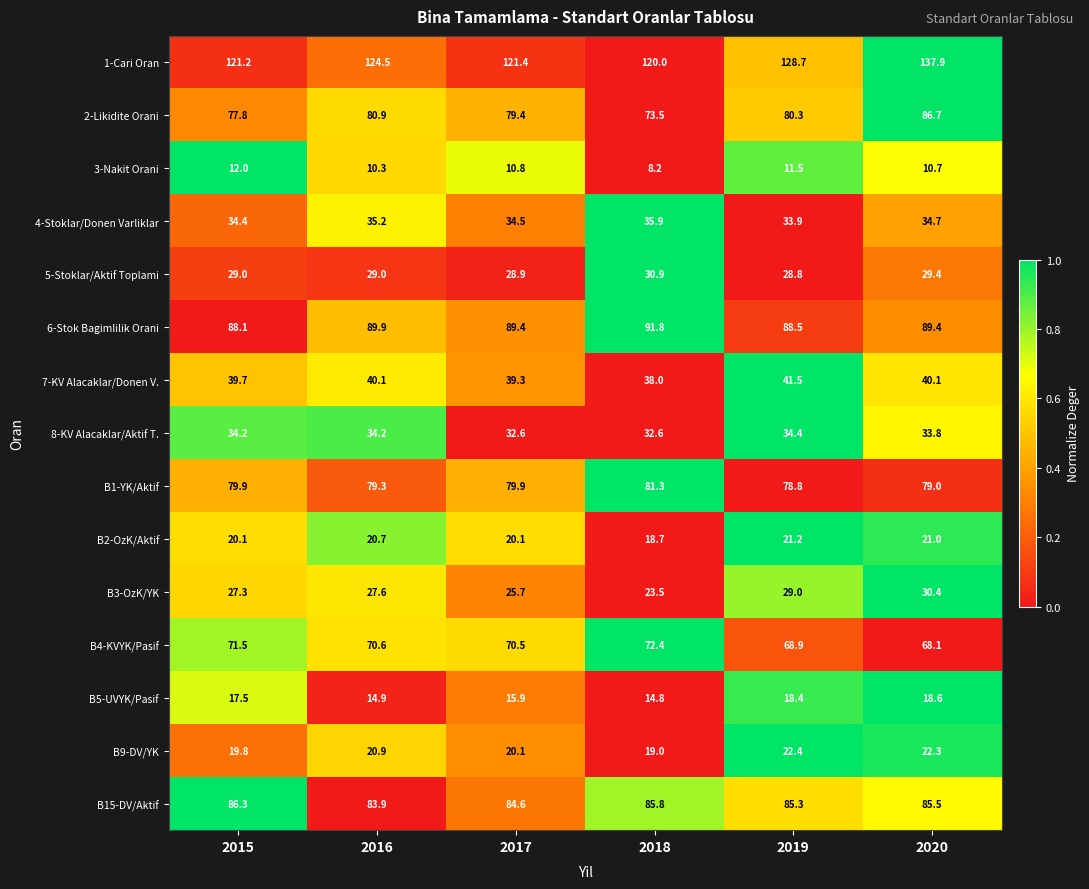

Rank the series at 2020 from lowest to highest value.

3-Nakit Orani, B5-UVYK/Pasif, B2-OzK/Aktif, B9-DV/YK, 5-Stoklar/Aktif Toplami, B3-OzK/YK, 8-KV Alacaklar/Aktif T., 4-Stoklar/Donen Varliklar, 7-KV Alacaklar/Donen V., B4-KVYK/Pasif, B1-YK/Aktif, B15-DV/Aktif, 2-Likidite Orani, 6-Stok Bagimlilik Orani, 1-Cari Oran